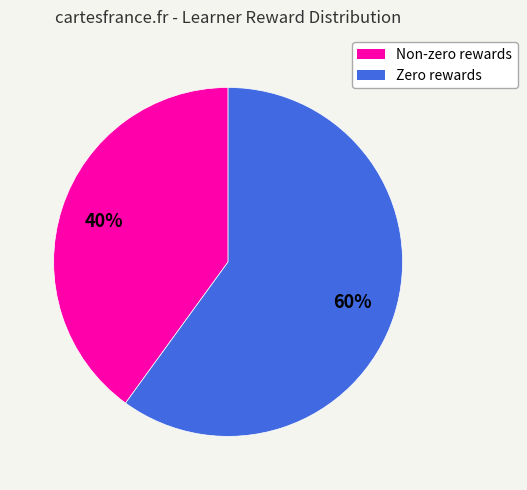

To the nearest percent, what is the average slice percentage?

50%